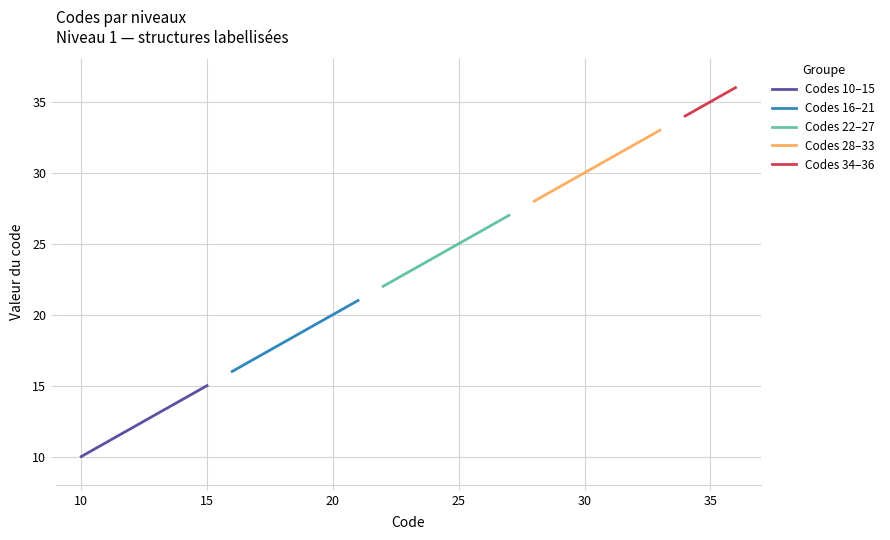

True or false: Codes 10-15 and Codes 16-21 cross at least once.

False